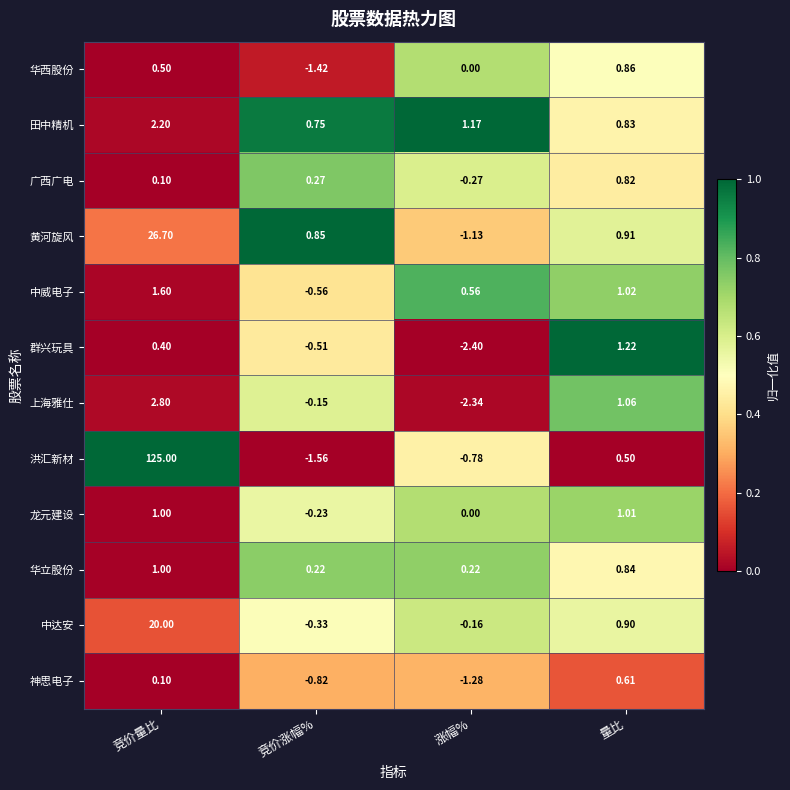

At which category is the sum across all series the highest?

竞价量比